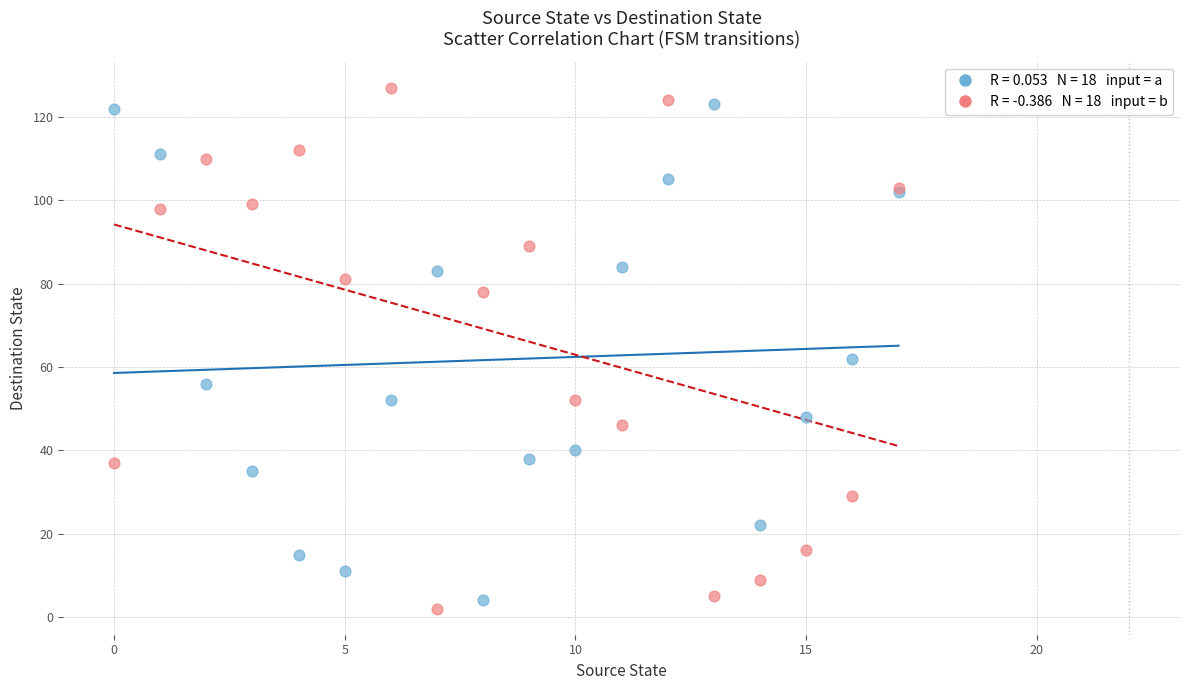

Across all series, what Y value is closest to 64?

62